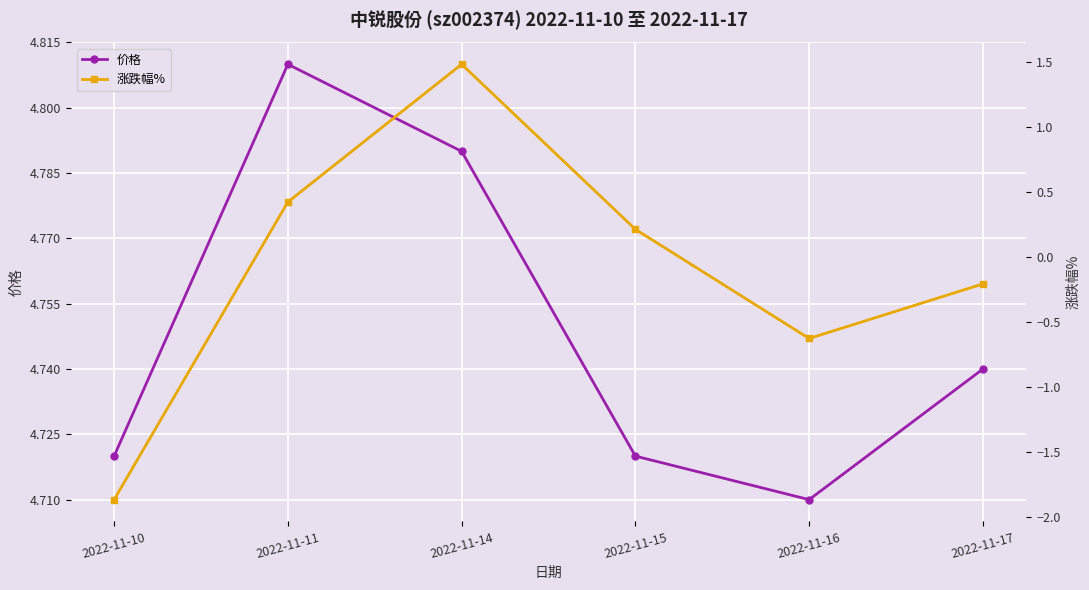

True or false: 涨跌幅% and 价格 cross at least once.

False